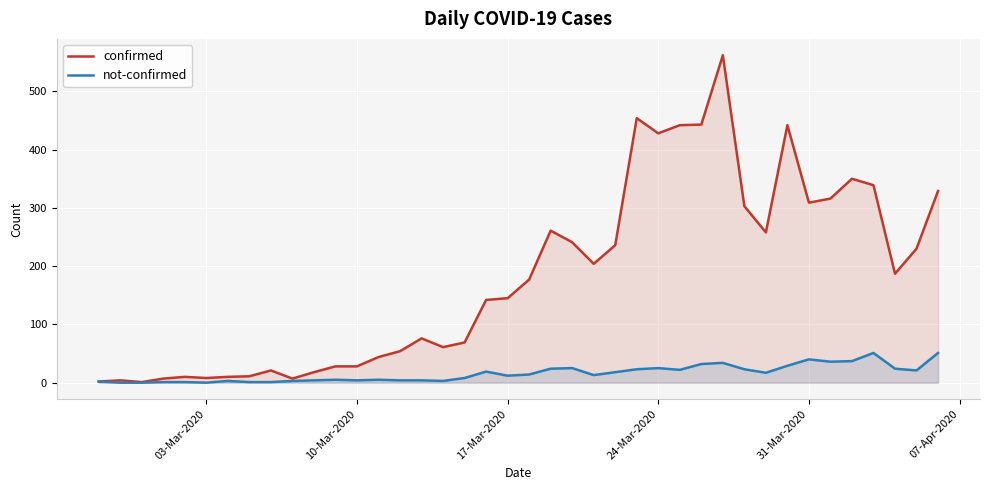

True or false: not-confirmed and confirmed intersect in this chart.

False